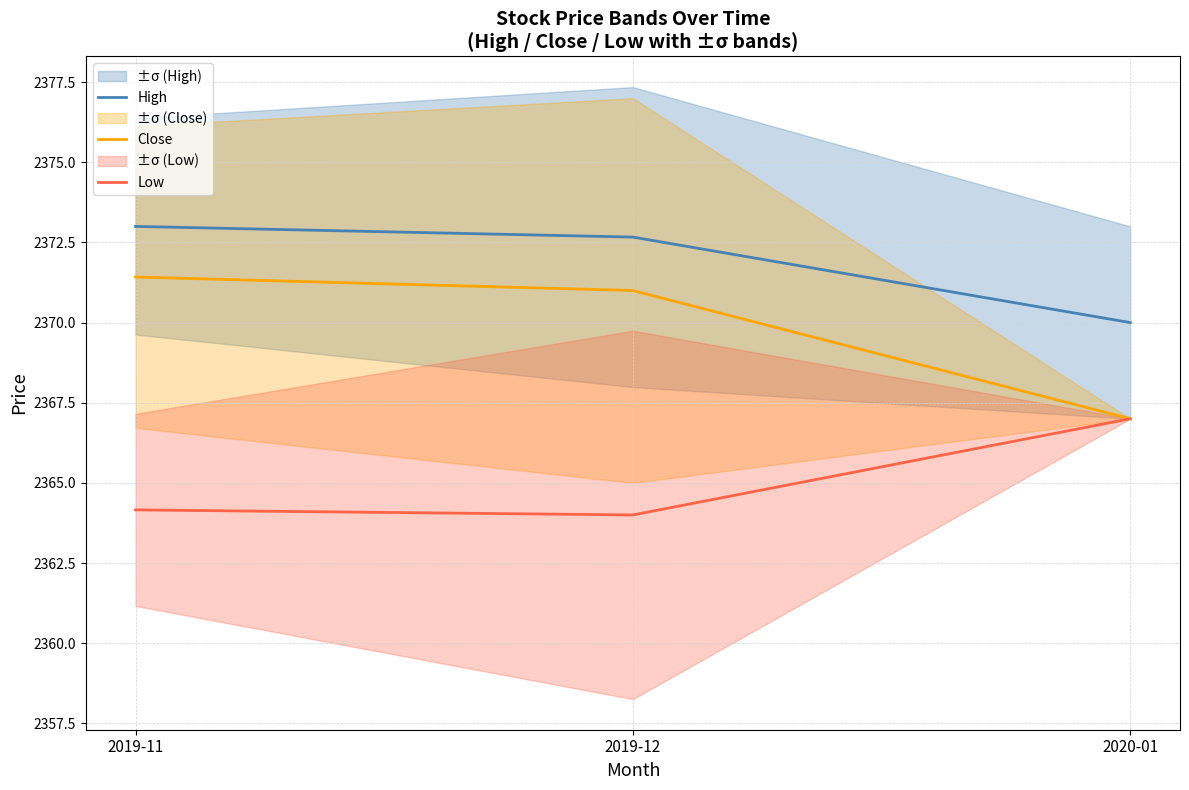

Between 2020-01 and 2019-11, which is larger?

2019-11